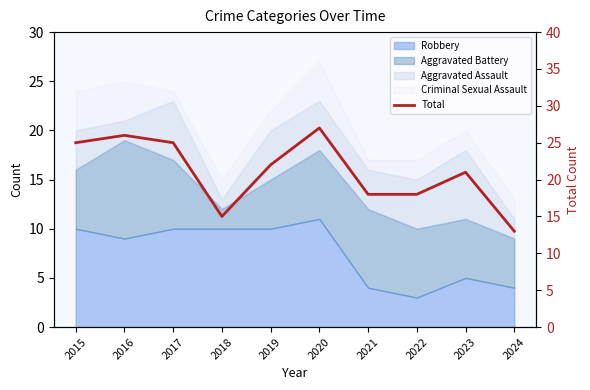

How many lines are shown in the chart?

1